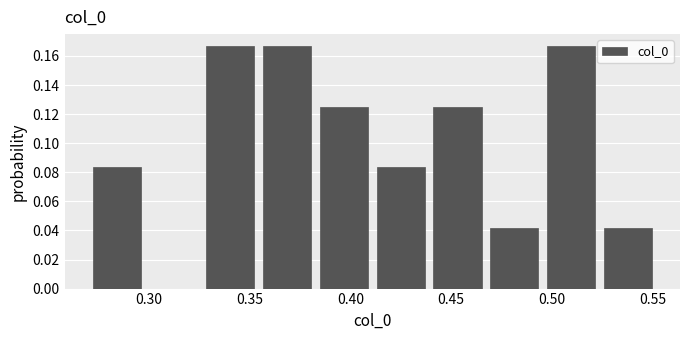

Reading left to right, list every bar in this chart as the range it spans on the x-axis followed by its height. Neither the bar edges nor the heights are printed on the chart, so give them approximately, as read against the axes.

0.270 to 0.300: 0.084
0.300 to 0.325: 0
0.325 to 0.355: 0.166
0.355 to 0.385: 0.166
0.385 to 0.410: 0.126
0.410 to 0.440: 0.084
0.440 to 0.465: 0.126
0.465 to 0.495: 0.042
0.495 to 0.525: 0.166
0.525 to 0.550: 0.042